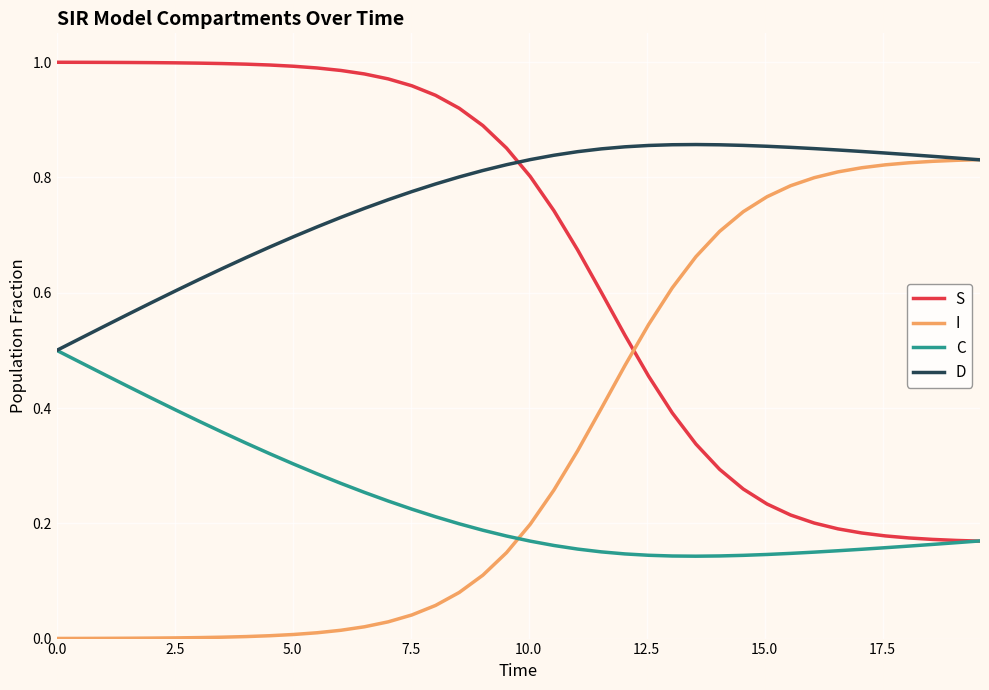

Rank the series by their maximum value, from lowest to highest.

C, I, D, S